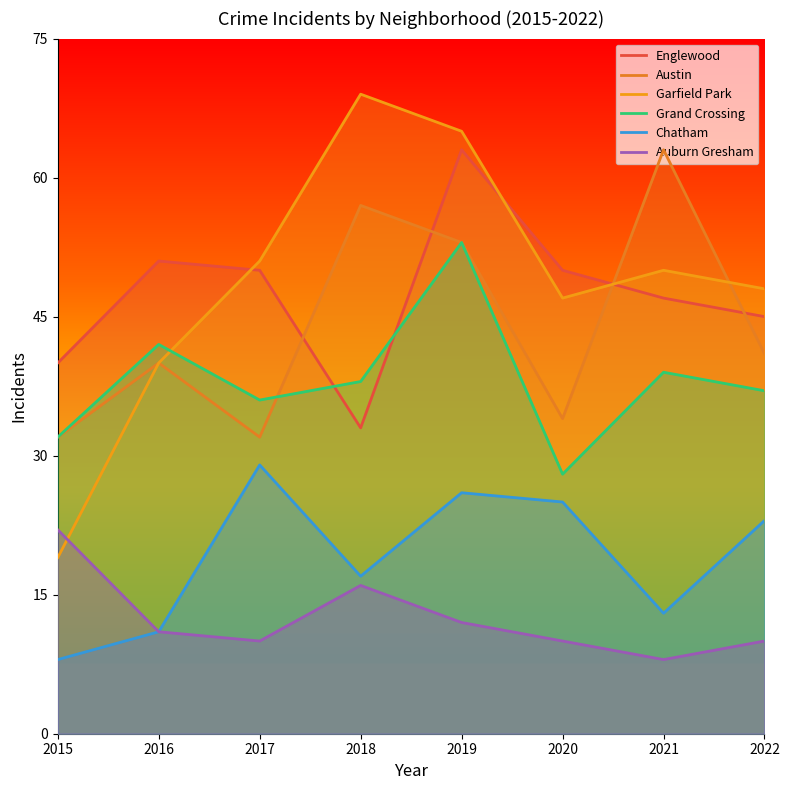

Which series ends up on top after the final intersection of Grand Crossing and Austin?

Austin